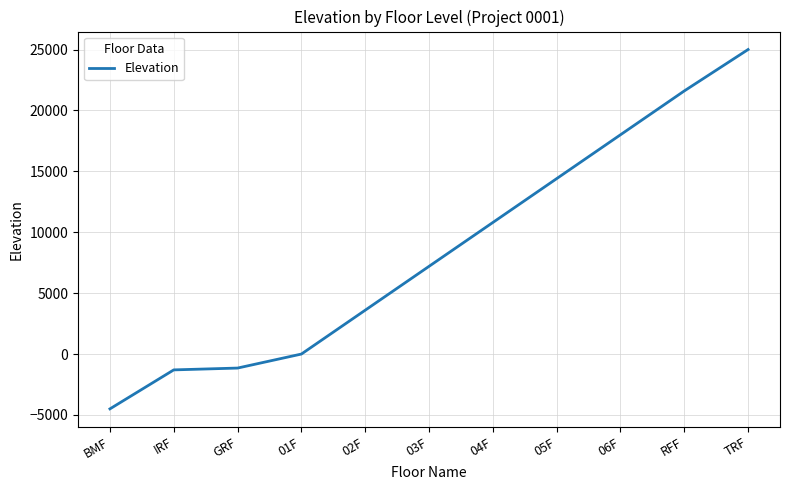

At which label is the value closest to 10250?

04F